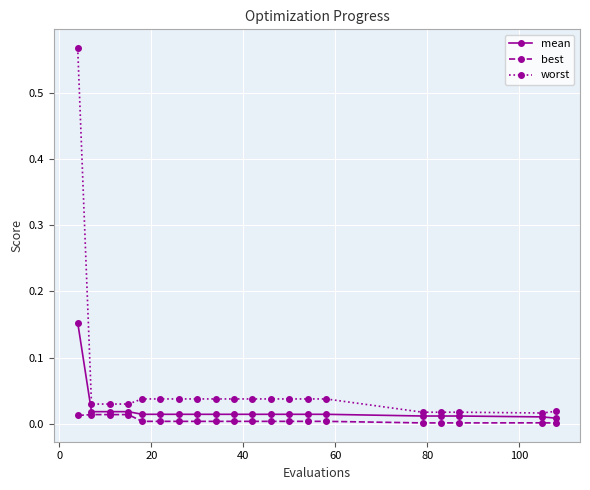

Rank the series by their maximum value, from highest to lowest.

worst, mean, best